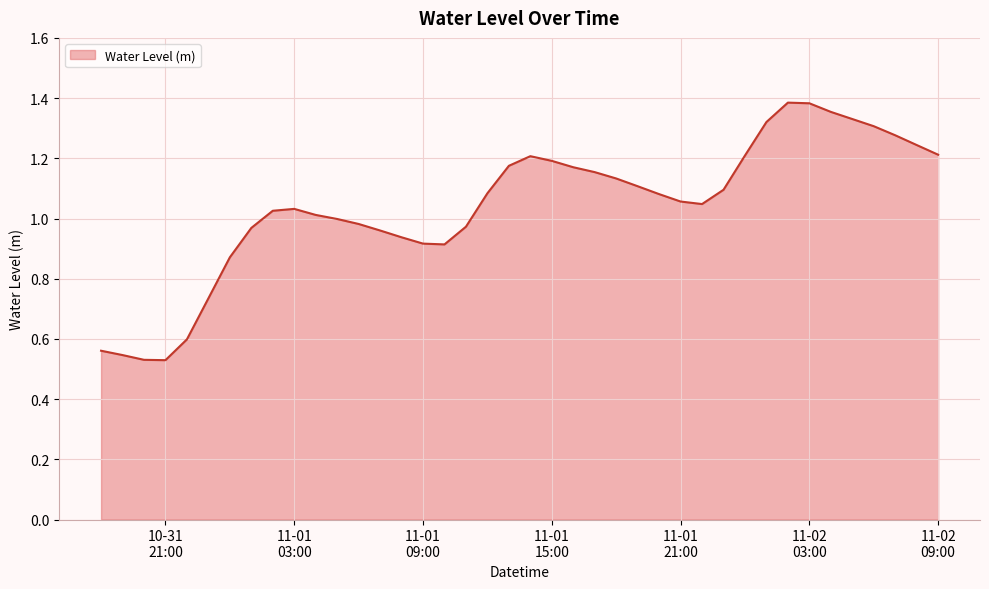

How many lines are shown in the chart?

1